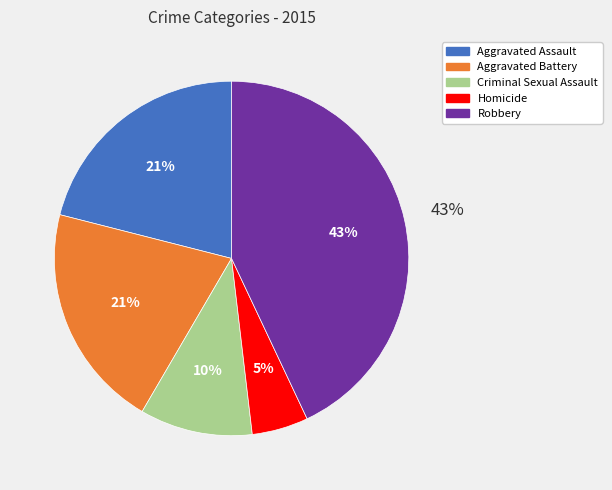

How many segments does this pie chart have?

5